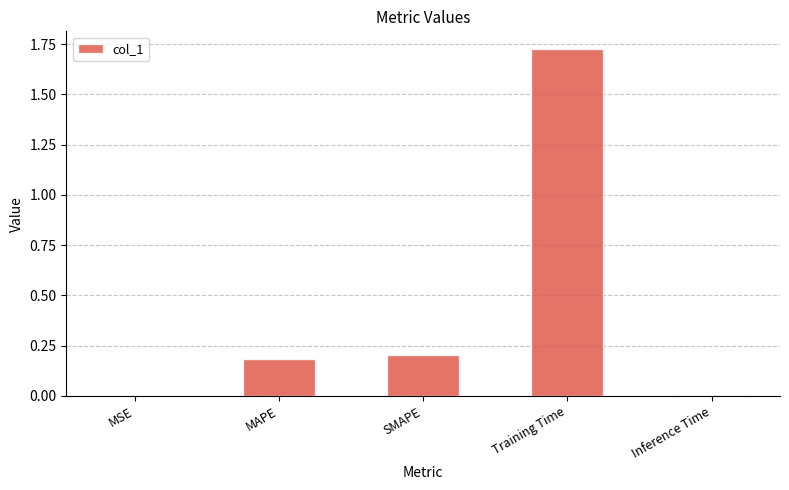

True or false: the data shows 0.0 at Inference Time.

True